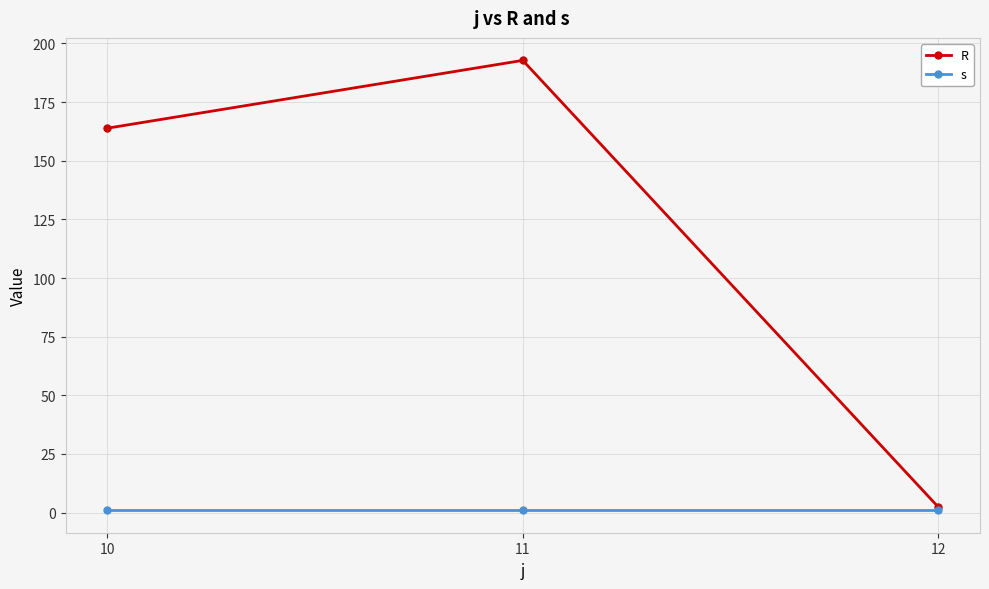

What is the sum of all R values?

358.9